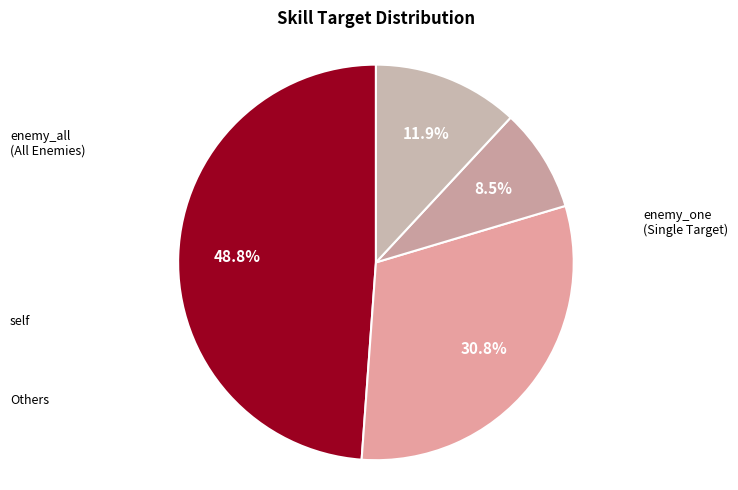

Is there any slice that represents more than half of the pie?

No